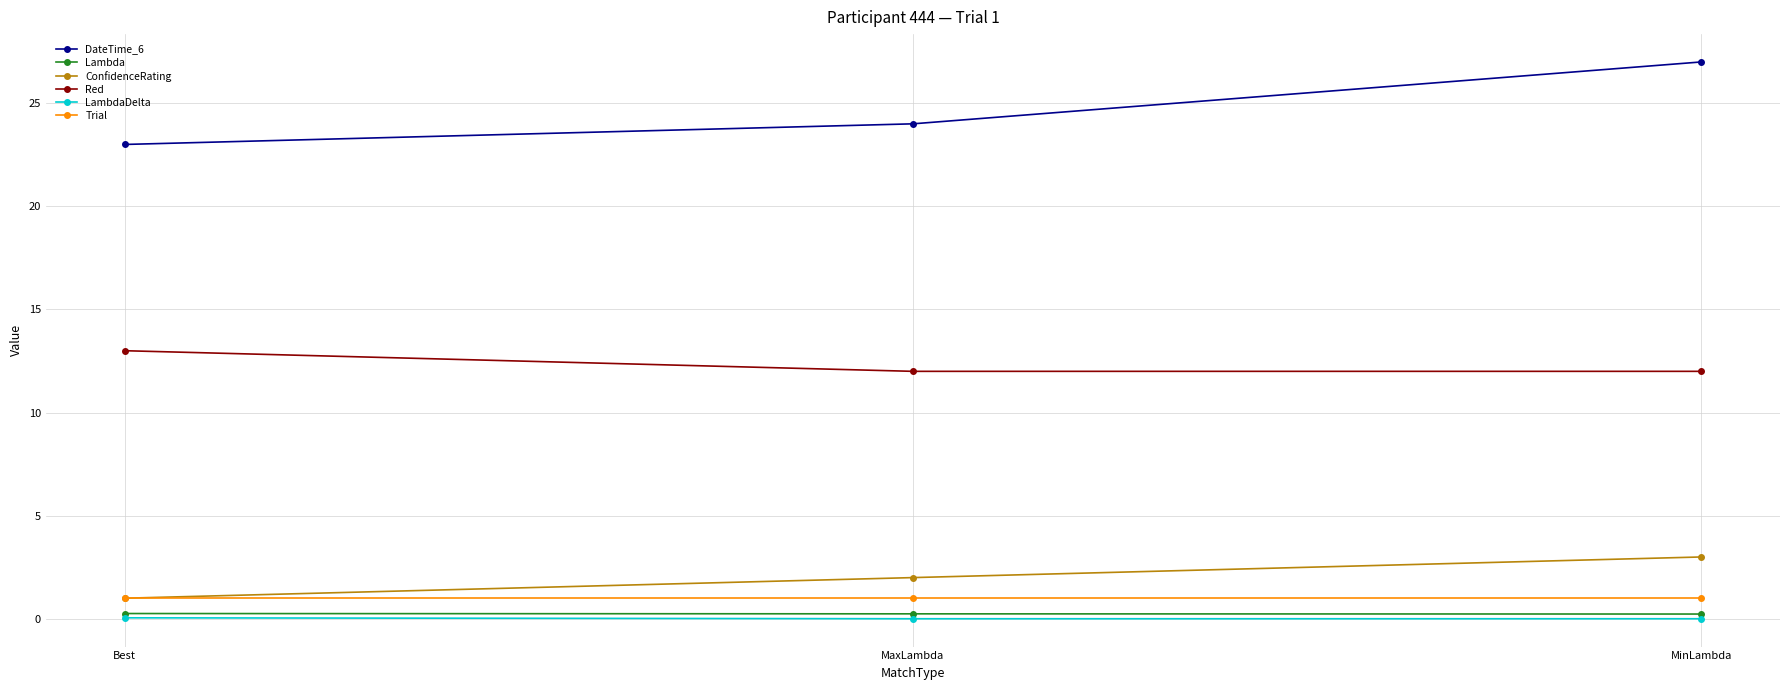

Read the Red value at Best.

13.0